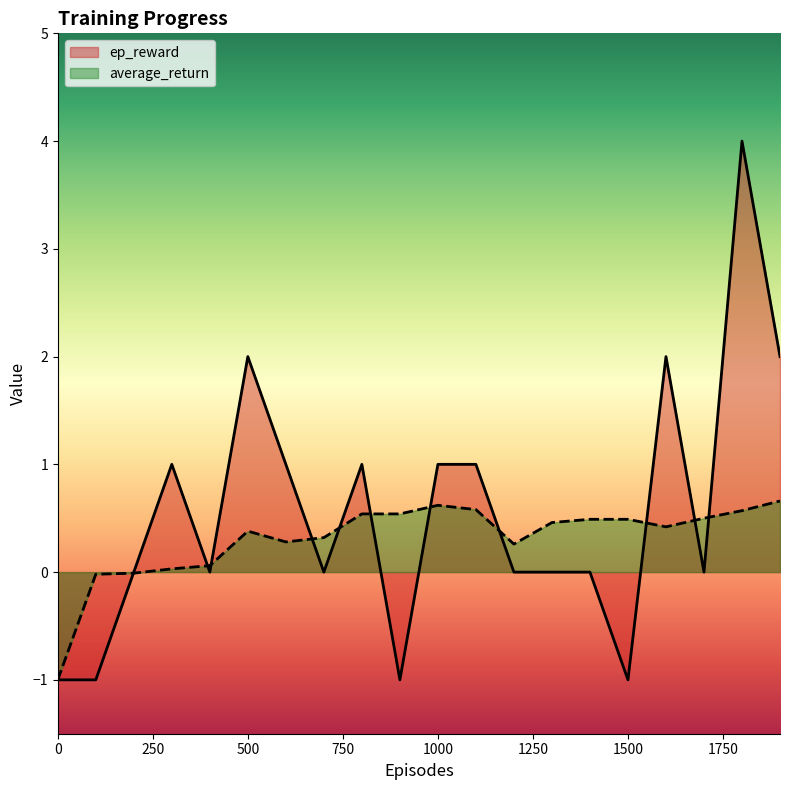

How many lines are shown in the chart?

2